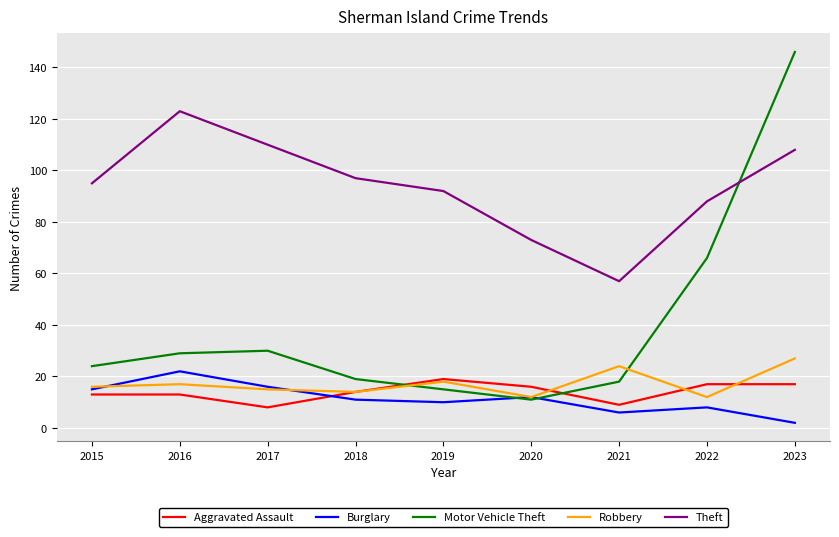

At which category is the sum across all series the highest?

2023